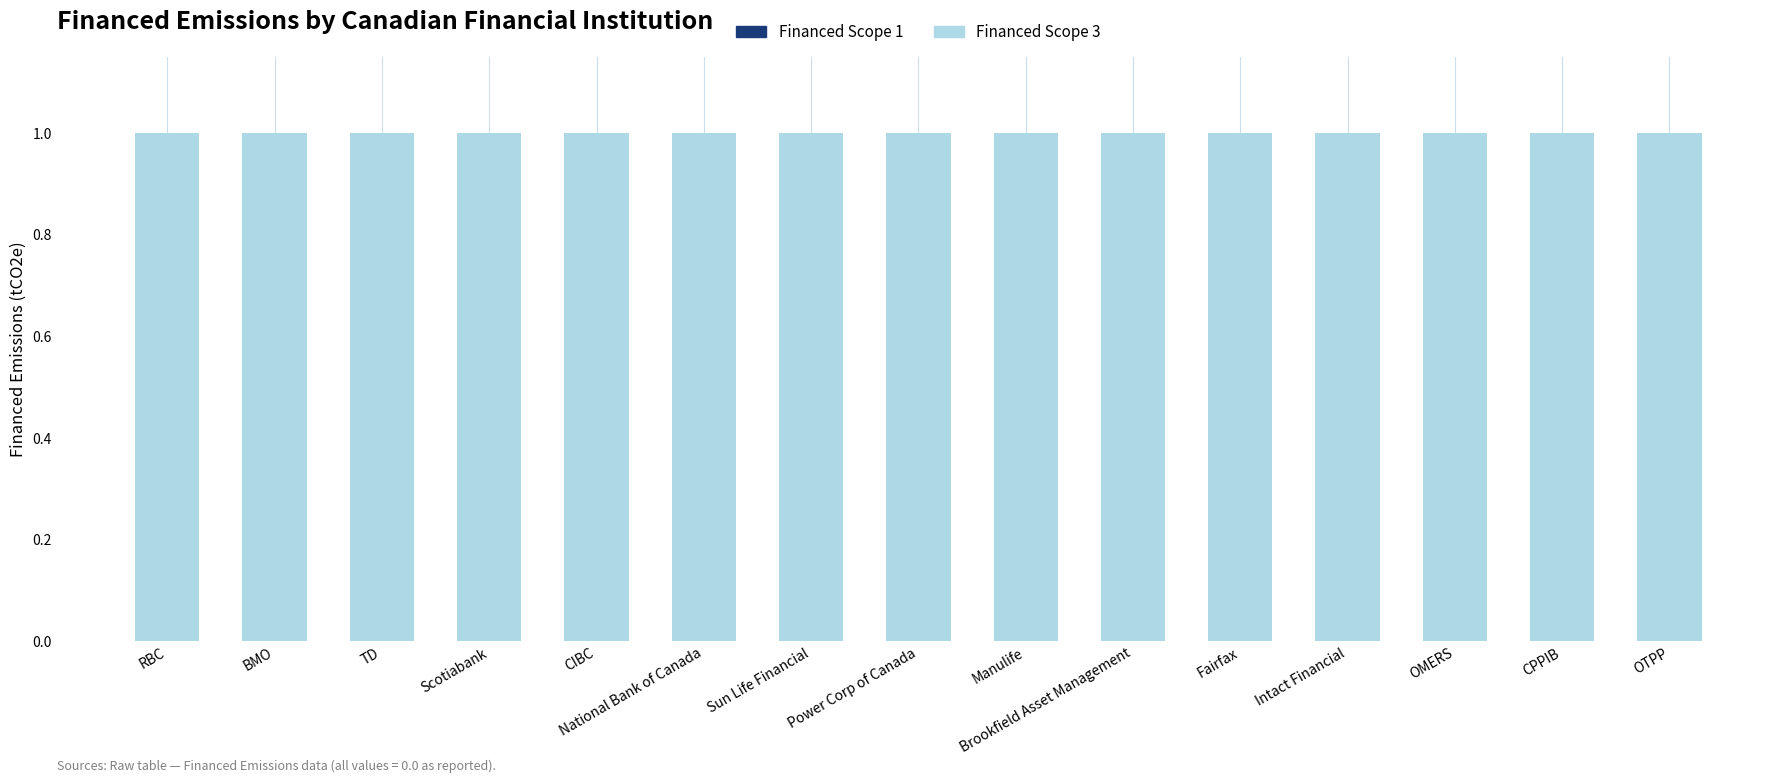

The Financed Scope 3 series shows 2 at TD. True or false?

False